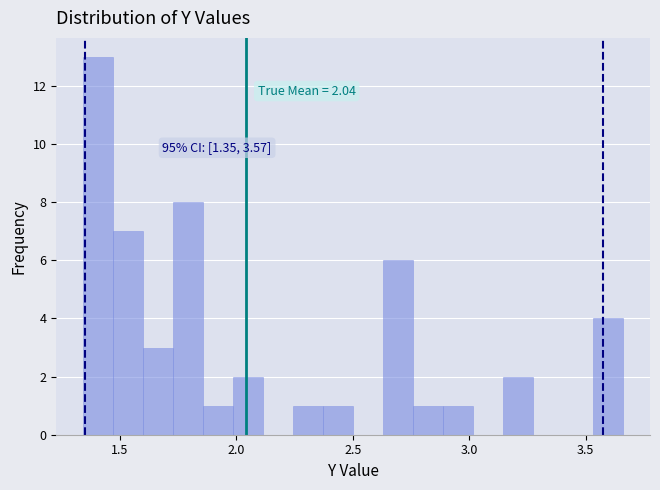

Around what value on the x-axis is the tallest bar? Give the approximate position of its centre, as read against the axis.

1.40